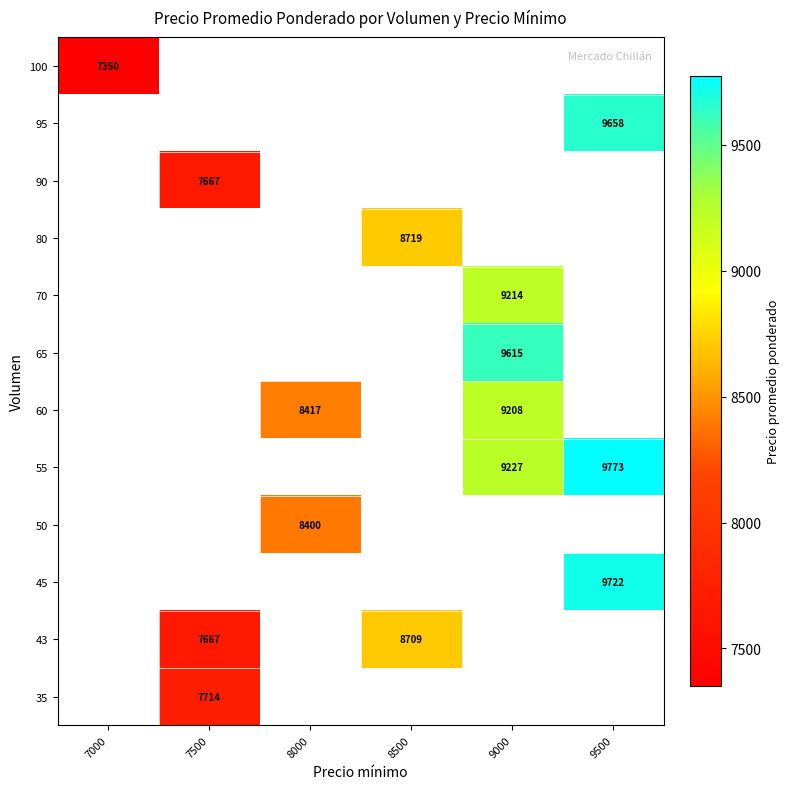

The 65 series shows 2543 at 9000. True or false?

False